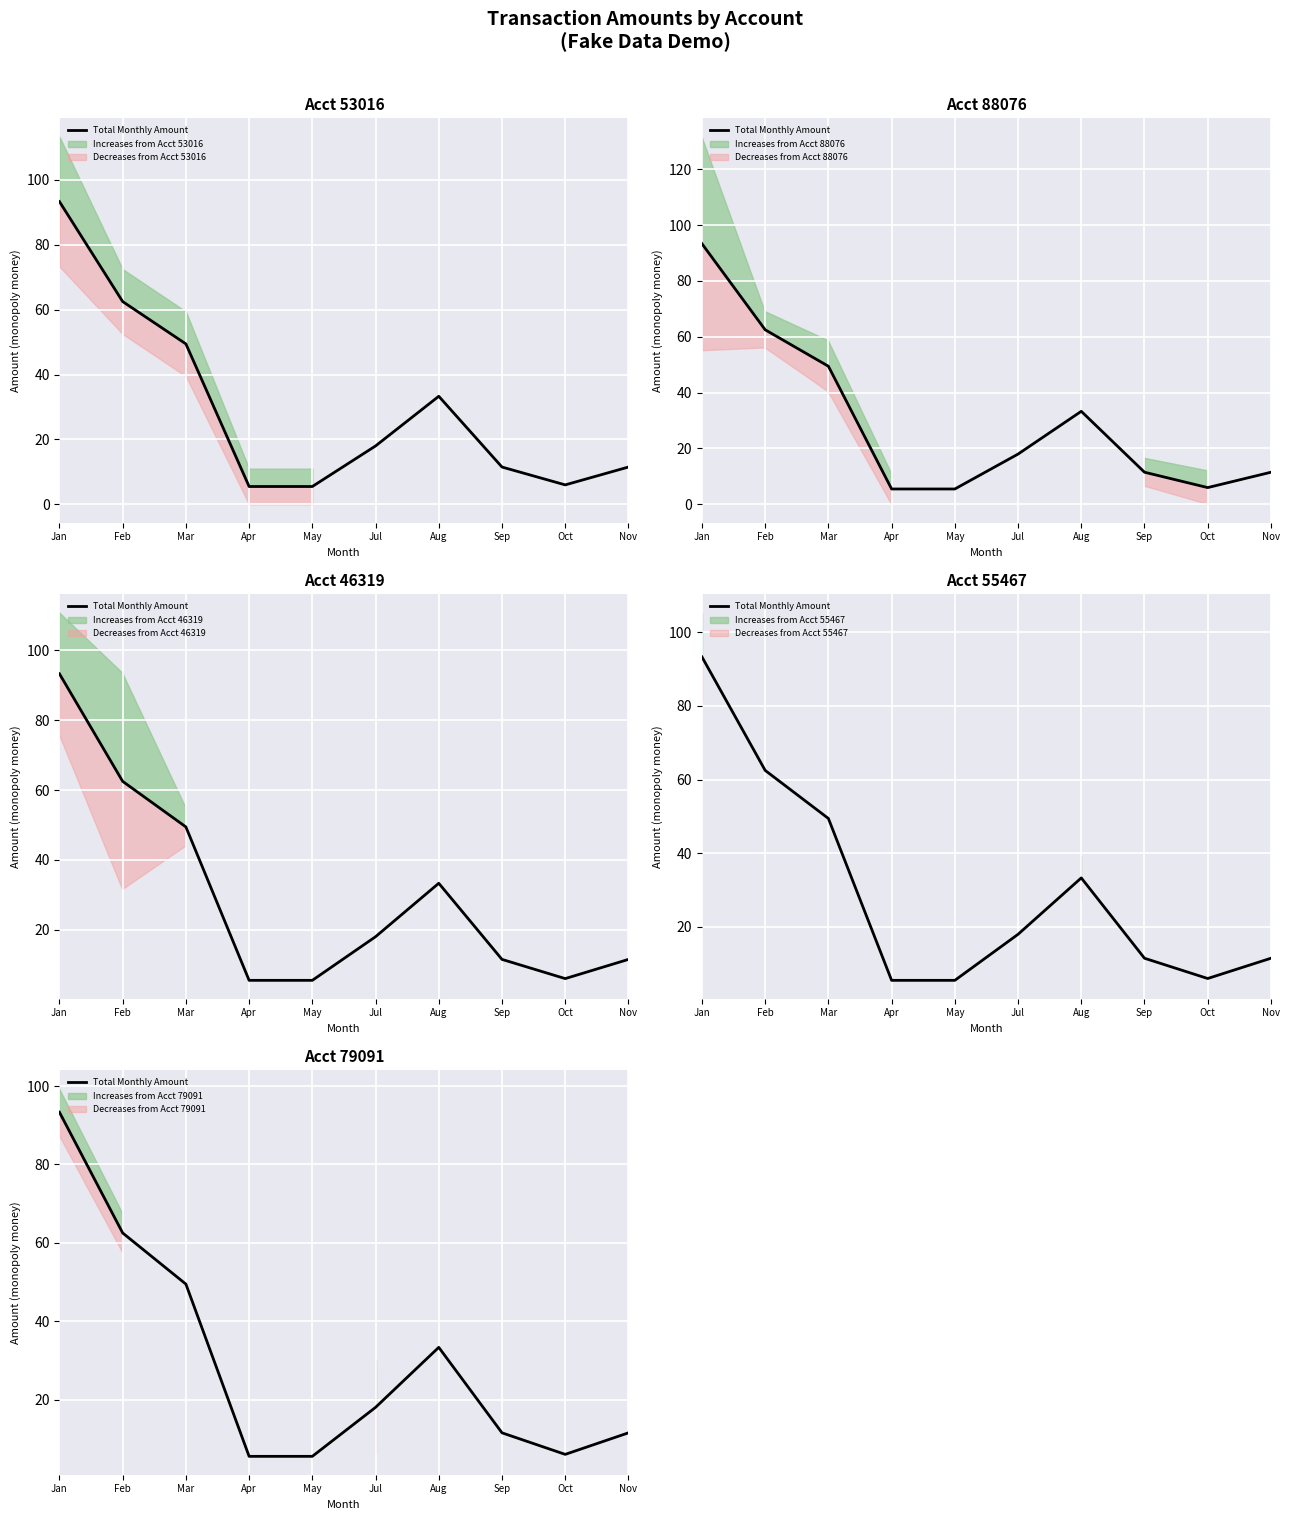

What is the value of the 4th point from the left?

5.5